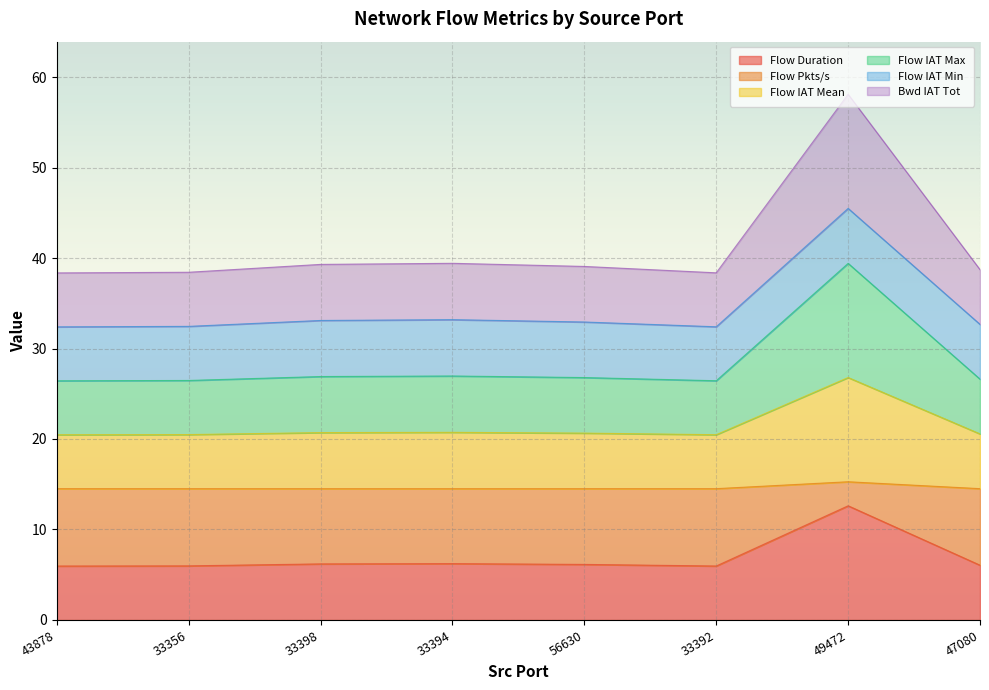

Is the value of Flow IAT Max at 56630 greater than the value of Flow IAT Mean at 56630?

Yes